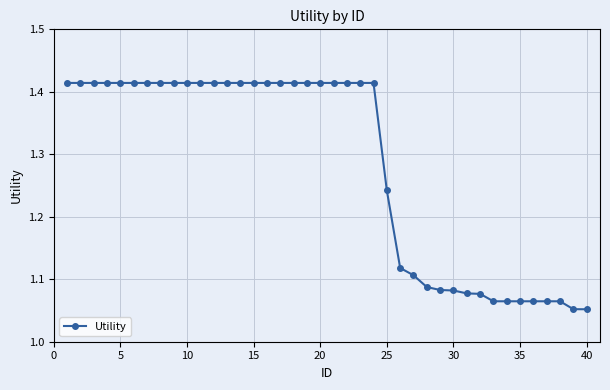

What is the average value?

1.3